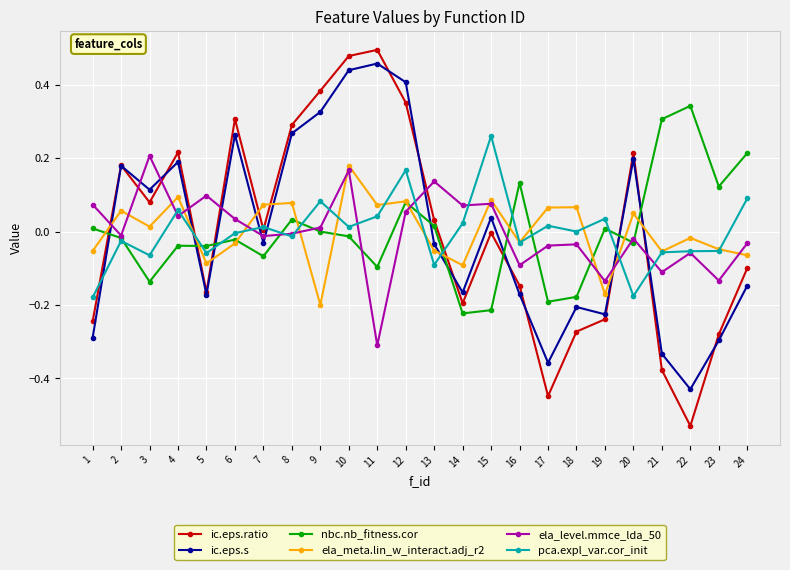

True or false: nbc.nb_fitness.cor has more than 2 interior local peaks.

True